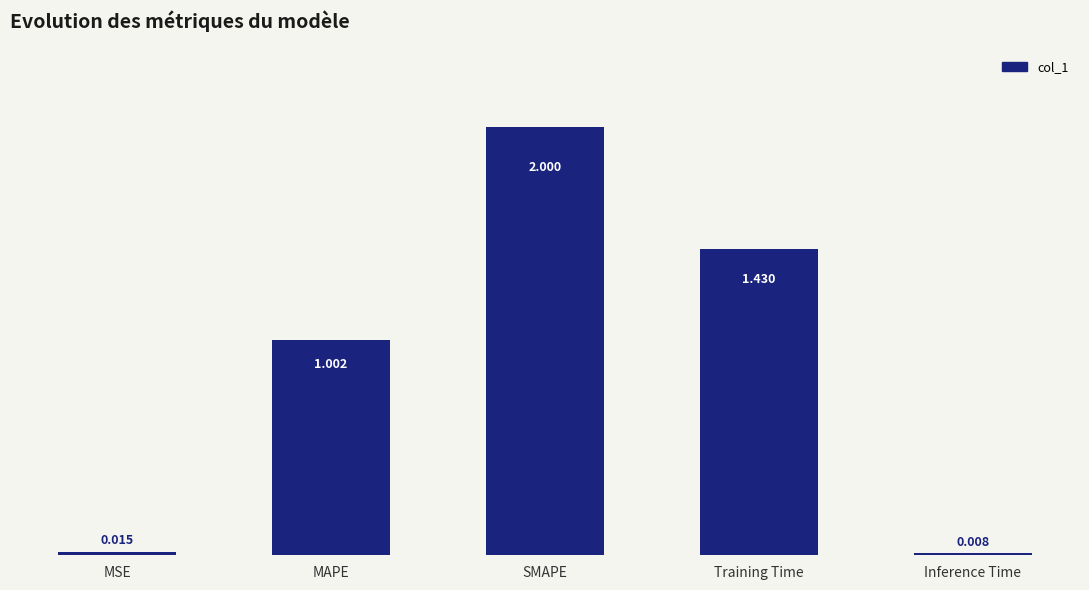

What is the label of the 1st bar from the left?

MSE